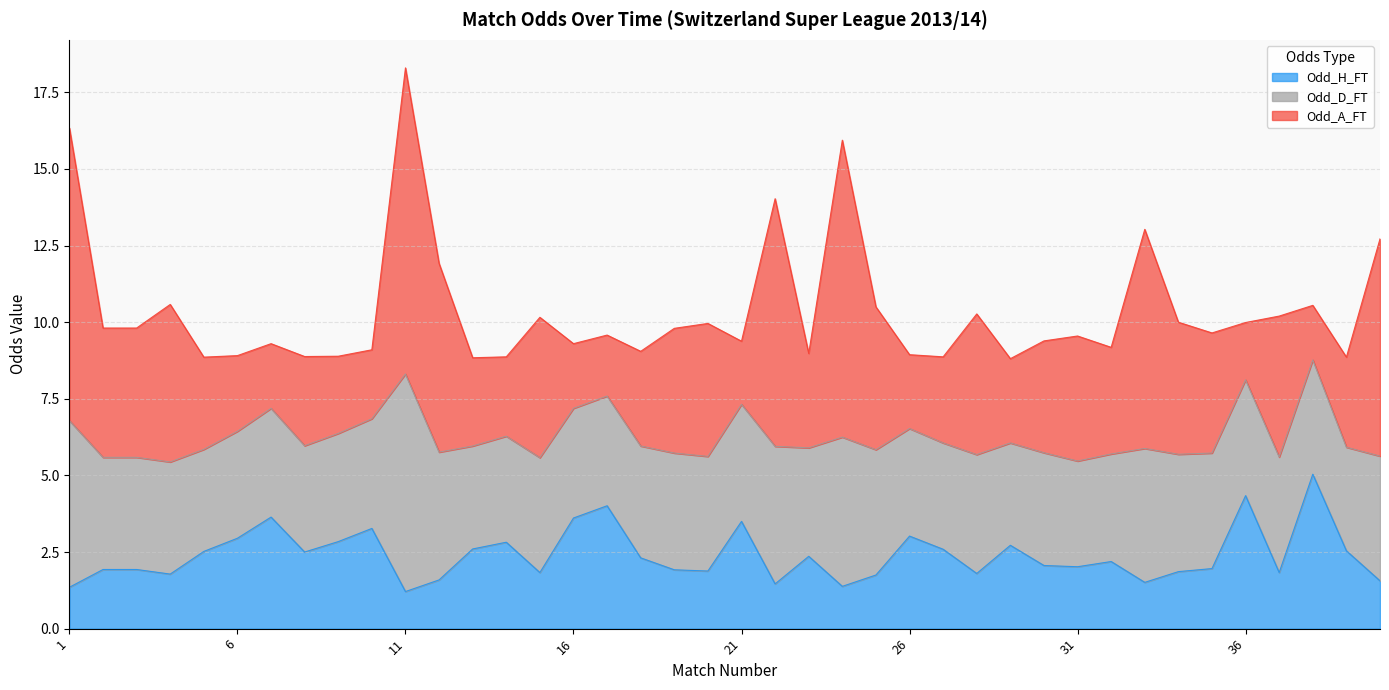

What is the sum of the Odd_A_FT values at 36 and 37?

6.5